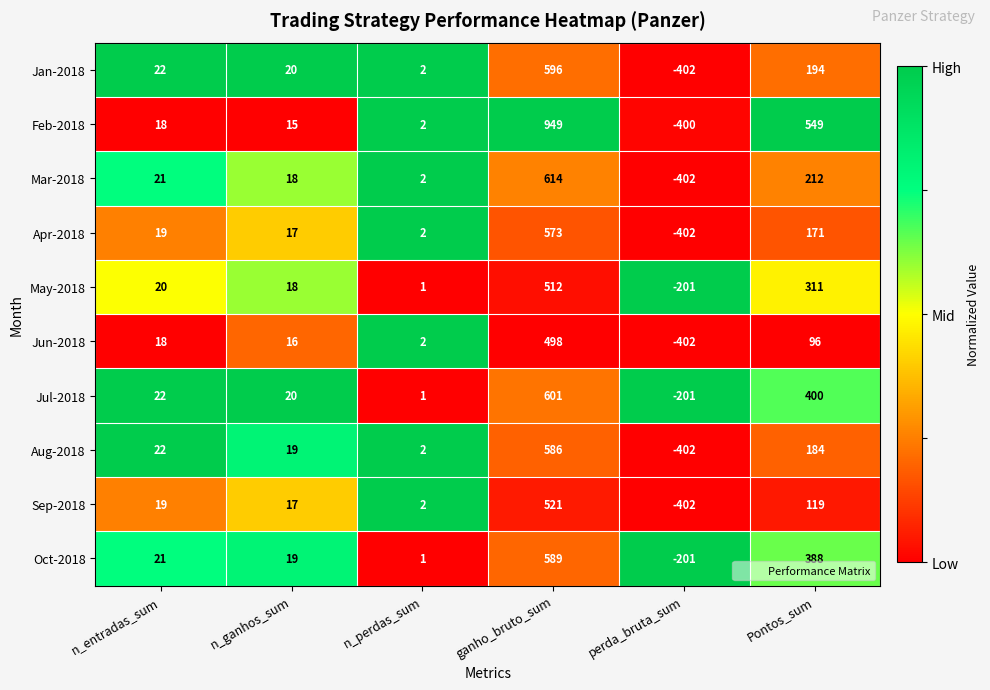

What is the difference between the second highest and second lowest values in the Jan-2018 series?

192